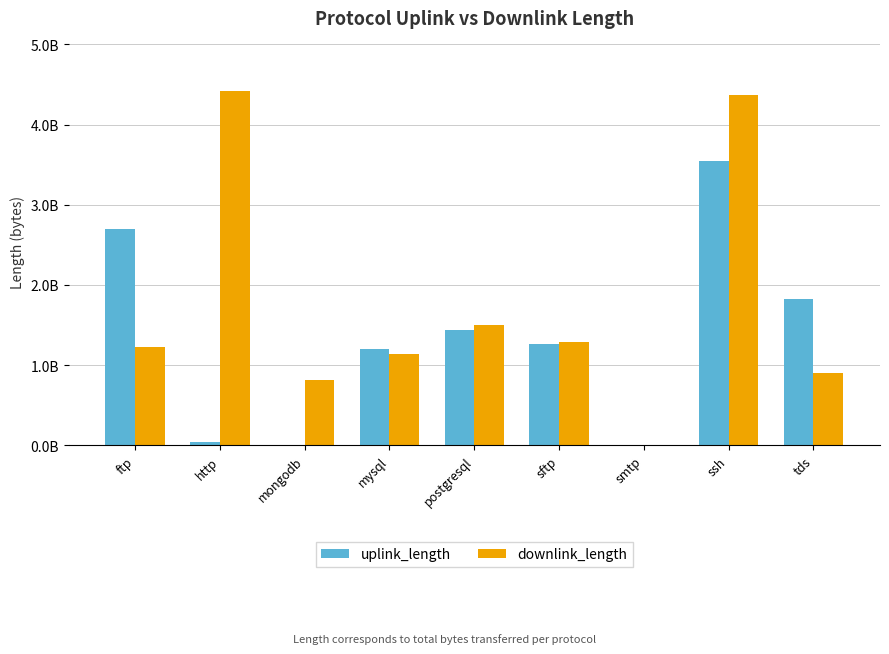

What are all the series names shown in the legend?

uplink_length, downlink_length